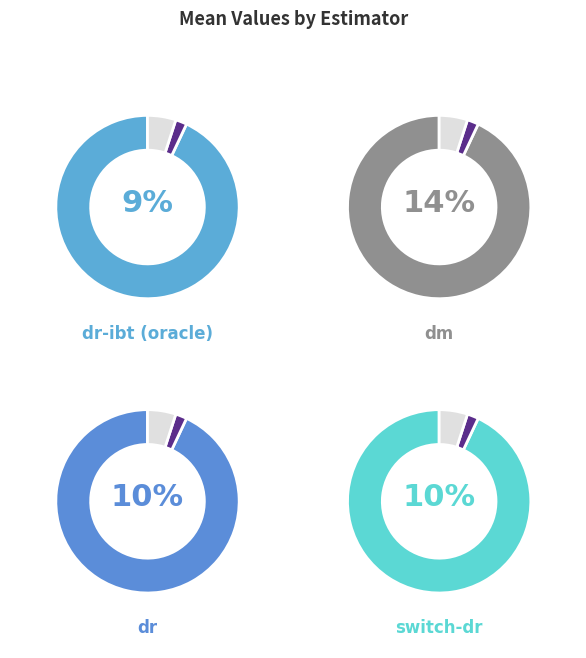

How much of the chart is everything except switch-dr?

90.1%